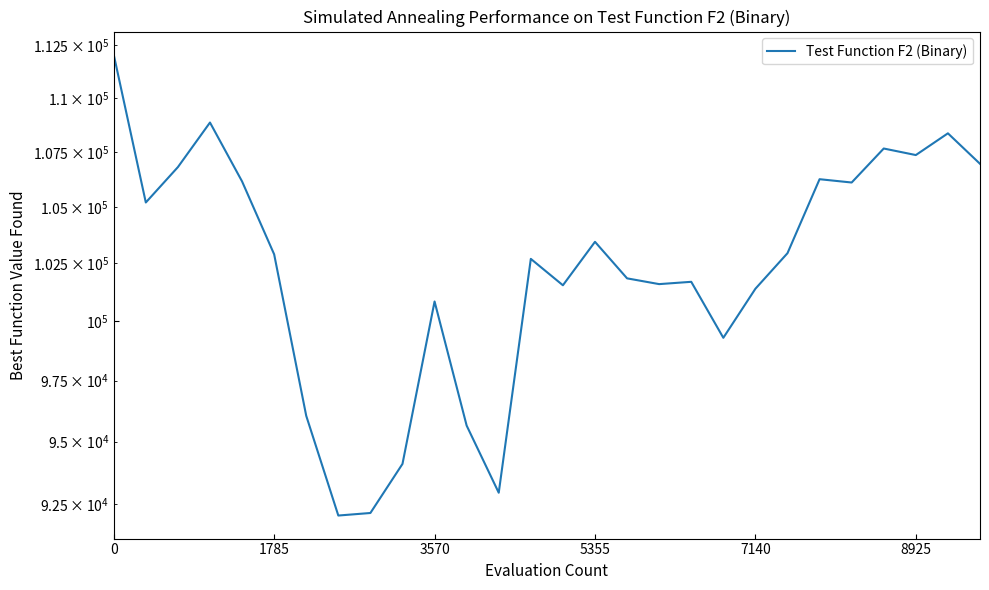

How many values are below 102900?

14